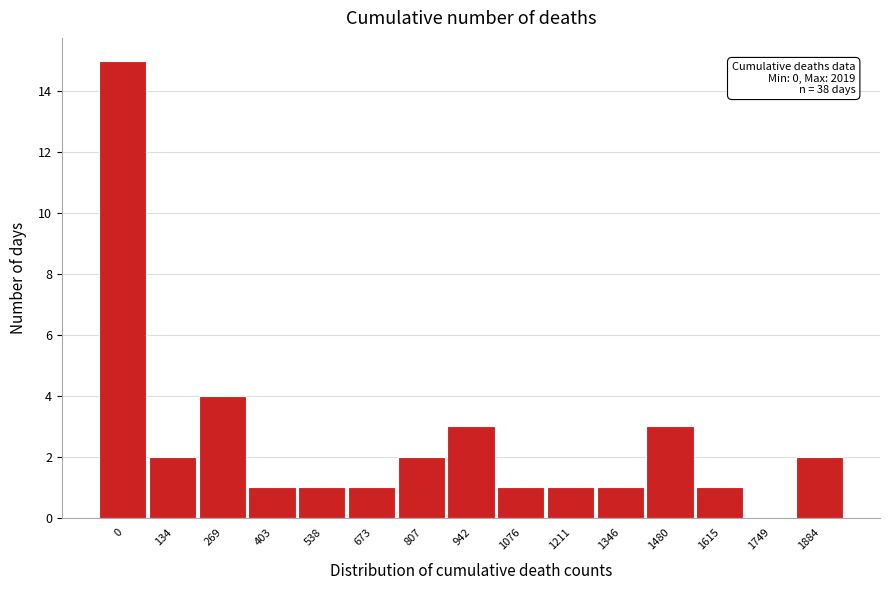

Reading right to left, transcribe all the data shown in this chart.

1884=2	1749=0	1615=1	1480=3	1346=1	1211=1	1076=1	942=3	807=2	673=1	538=1	403=1	269=4	134=2	0=15